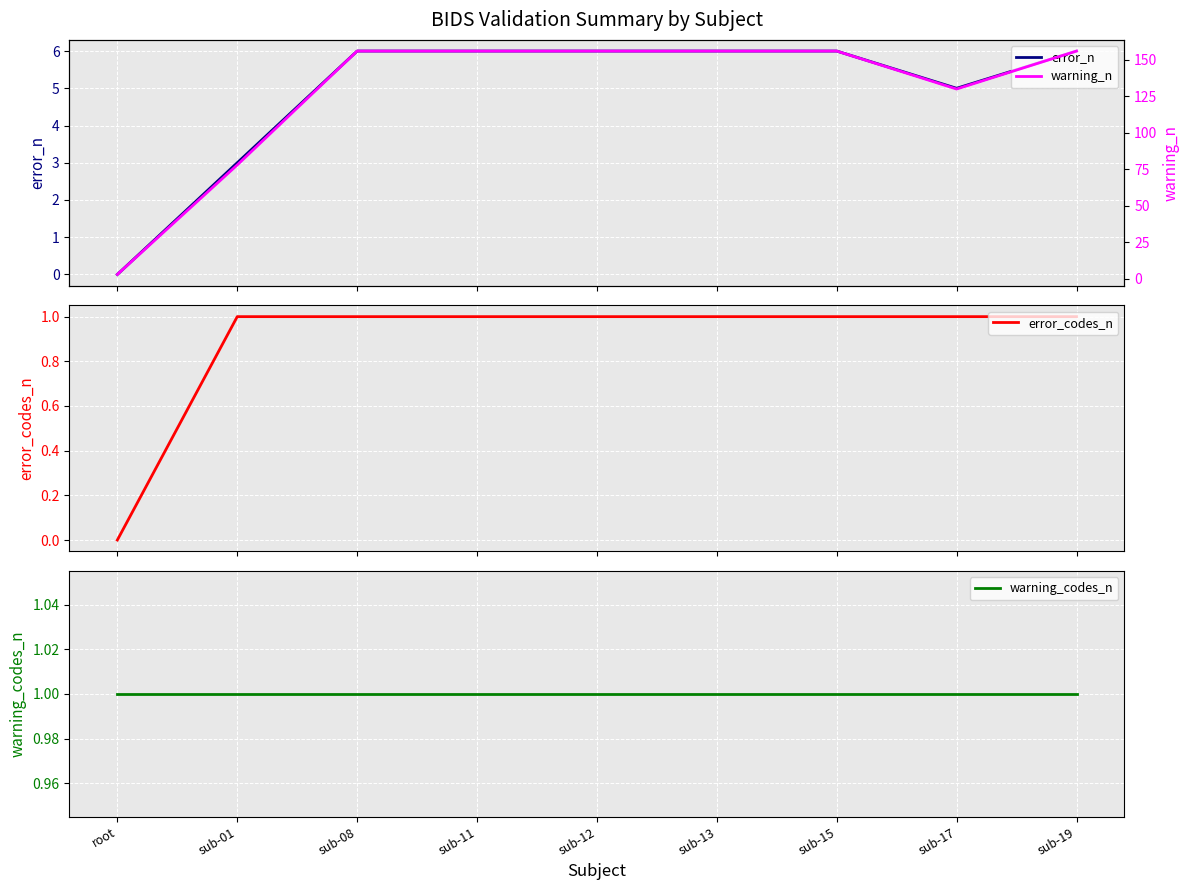

What are all the series names shown in the legend?

error_n, error_codes_n, warning_codes_n, warning_n